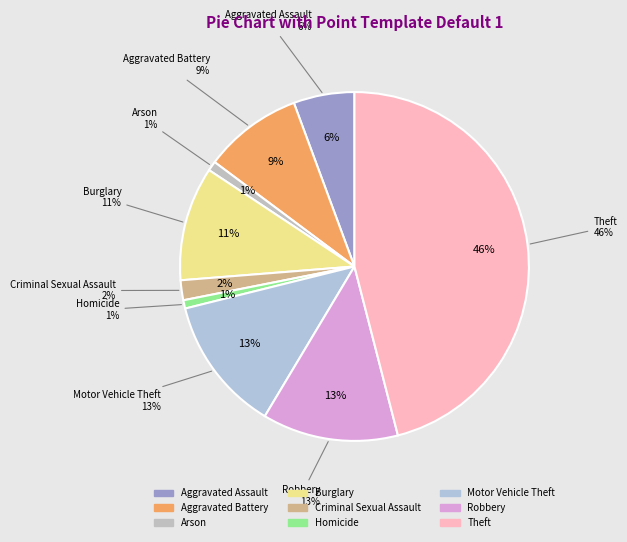

To the nearest percent, what is the difference between the Burglary and Criminal Sexual Assault slice percentages?

9%